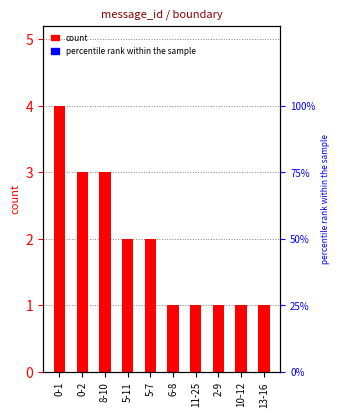

What is the change in value from 0-1 to 2-9?

-3